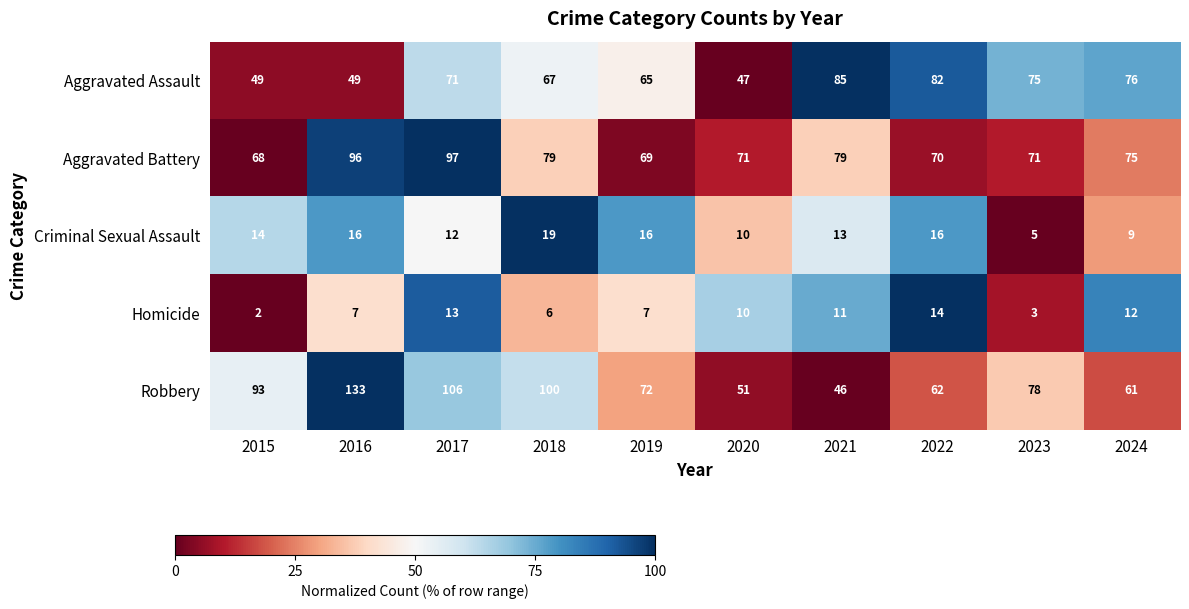

The value of Homicide at 2023 is 3. True or false?

True